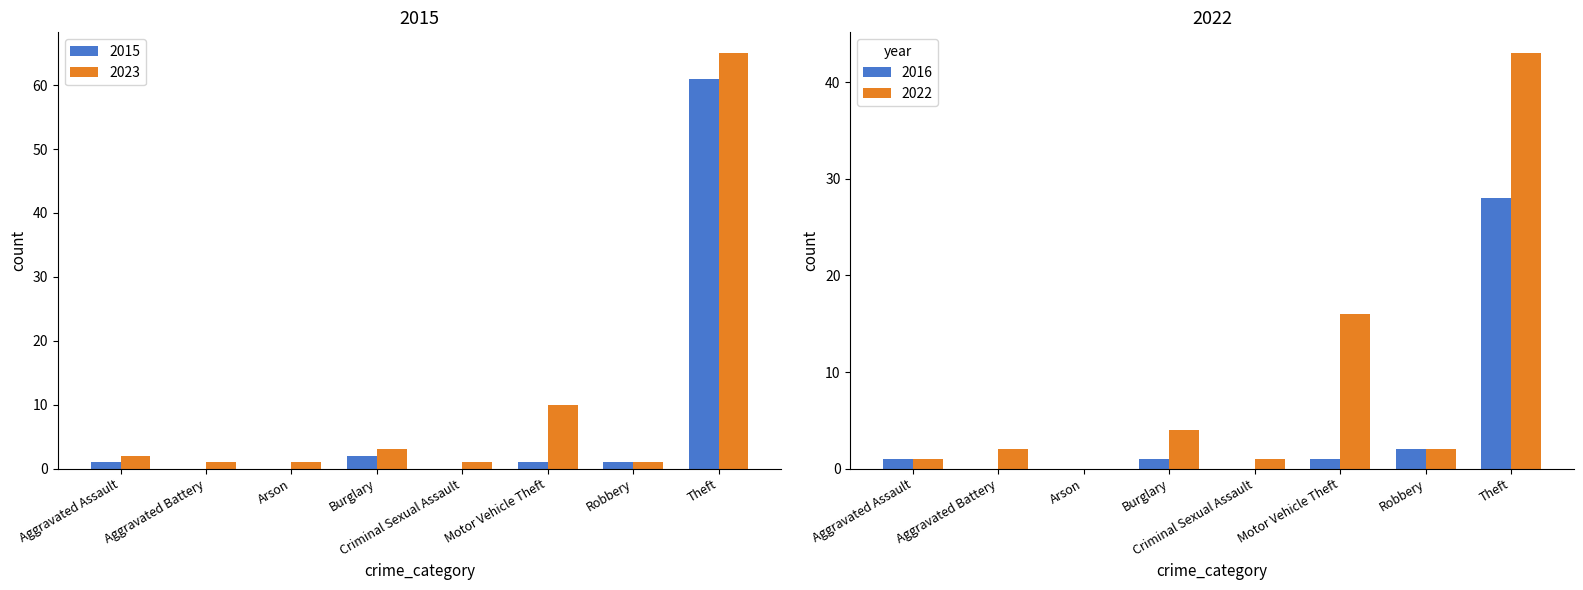

Is it true that 2015 equals 79 at Theft?

False